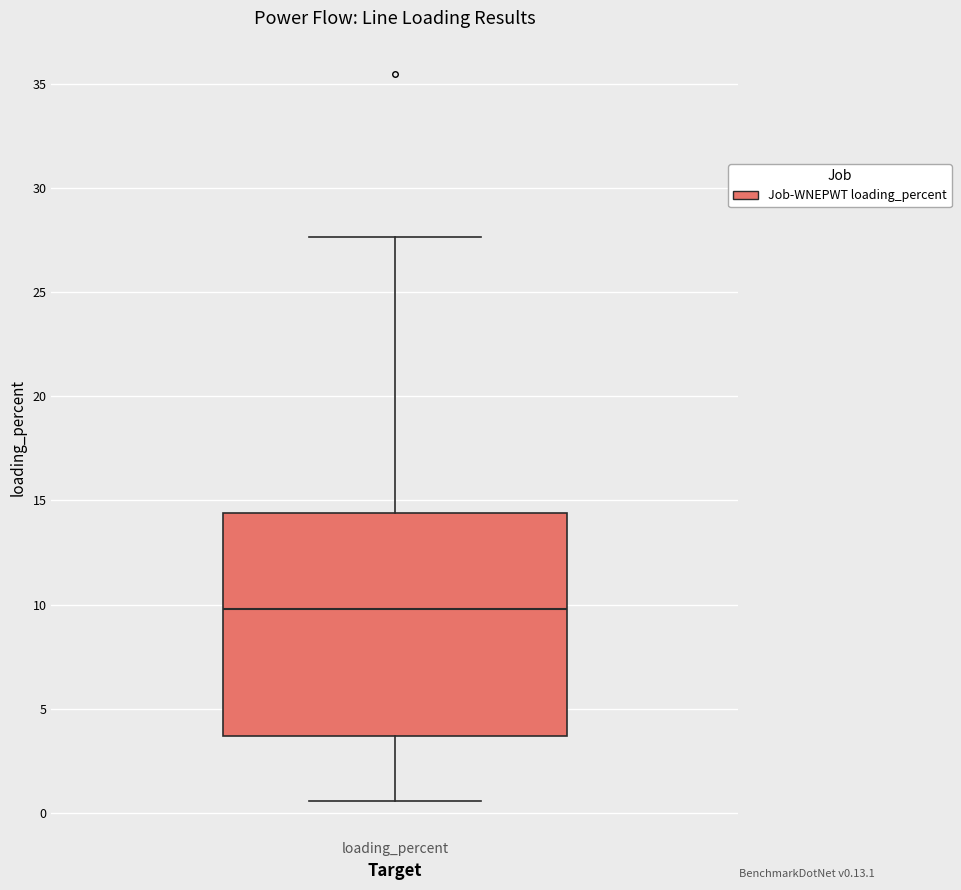

Transcribe this box plot: give where the median line is, the range the box spans, and where the two whiskers end, as read against the y-axis. The values are not printed on the chart, so give them approximately, as read against the axis.

median 10.0, box 3.5 to 14.5, whiskers 0.5 to 27.5